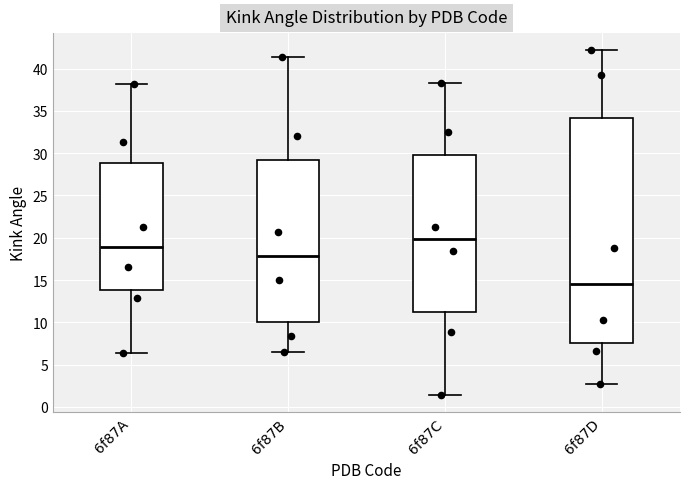

Where is the upper edge of the box for 6f87B on the y-axis? The values are not printed on the chart, so give them approximately, as read against the axis.

29.0